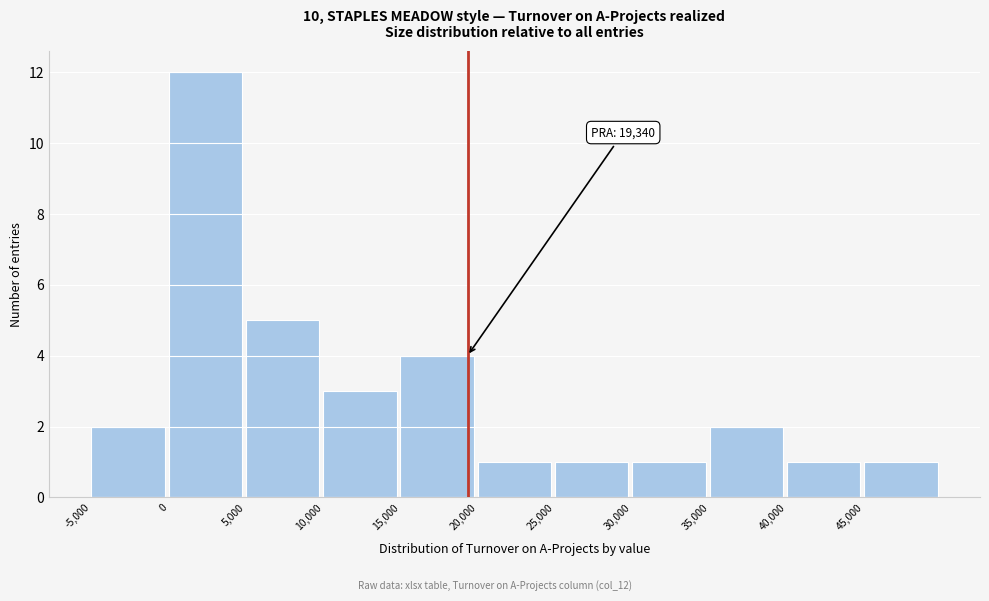

Which range on the x-axis has the tallest bar?

0 to 5000